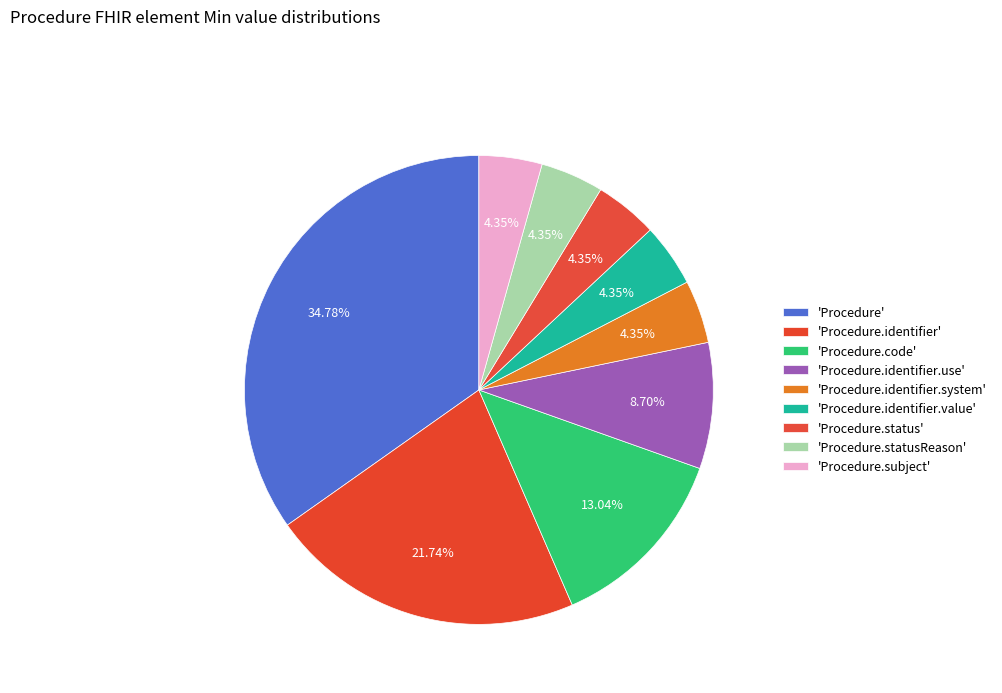

How many slices are in this pie chart?

9